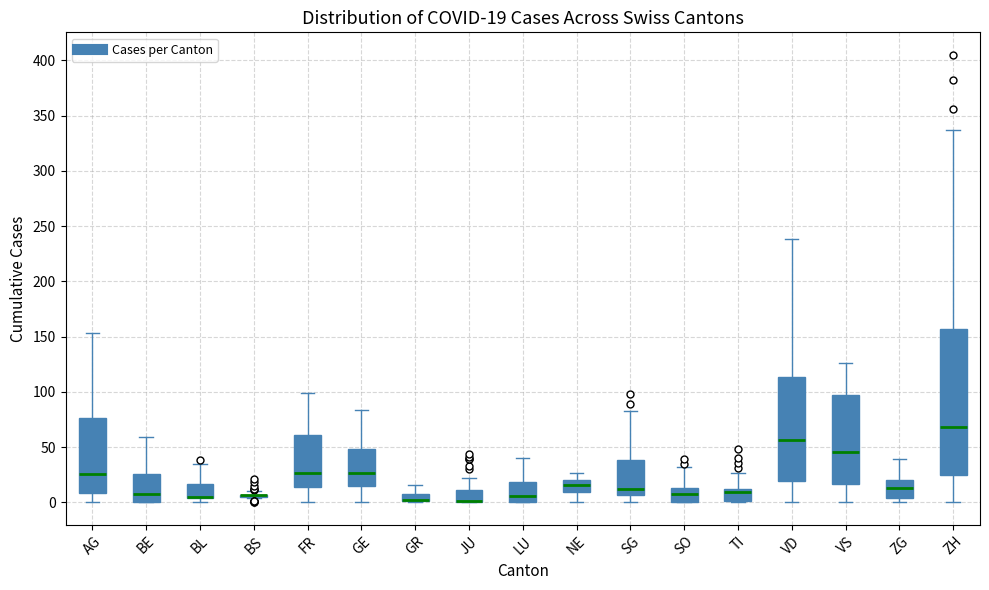

Which box is the tallest, from its lower edge to its upper edge?

ZH